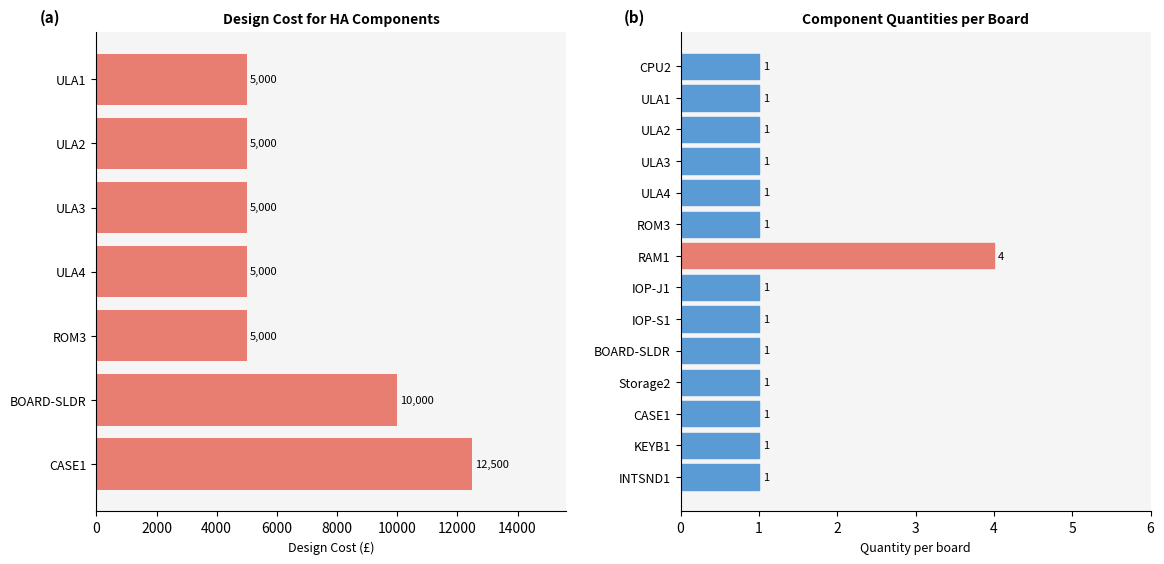

List the labels in order of value, largest first.

RAM1, CPU2, ULA1, ULA2, ULA3, ULA4, ROM3, IOP-J1, IOP-S1, BOARD-SLDR, Storage2, CASE1, KEYB1, INTSND1